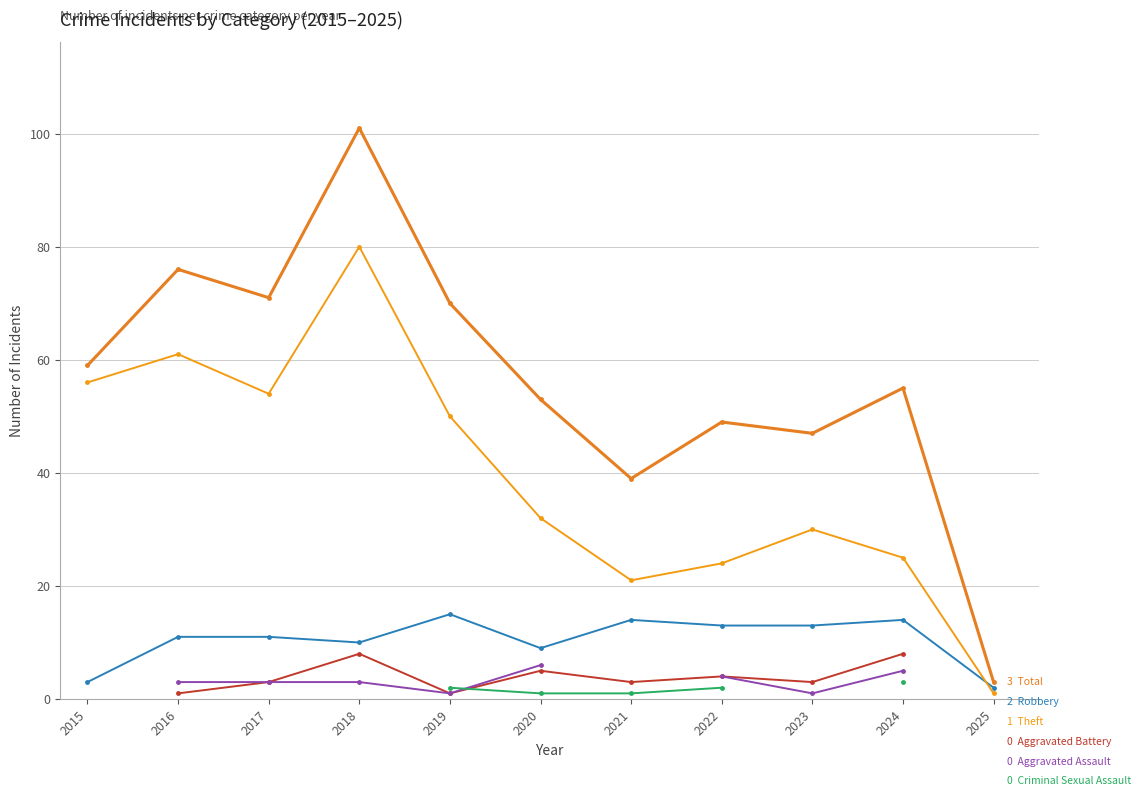

At which label is Theft closest to 40?

2020